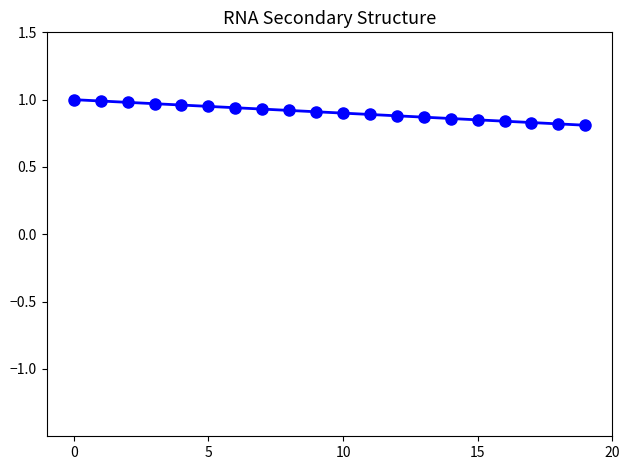

What is the sum of all values?

18.1